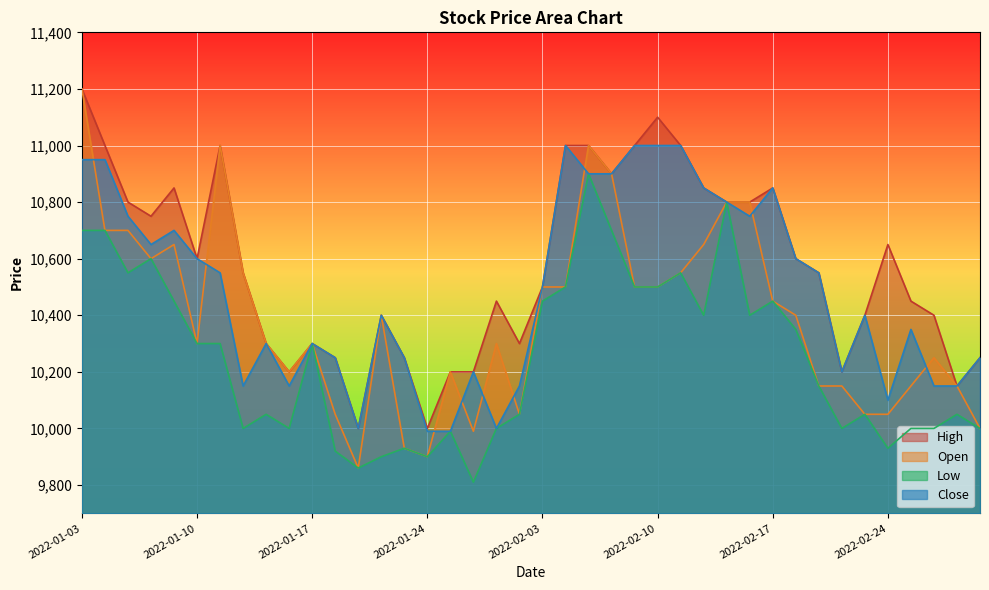

True or false: Low and High intersect in this chart.

False